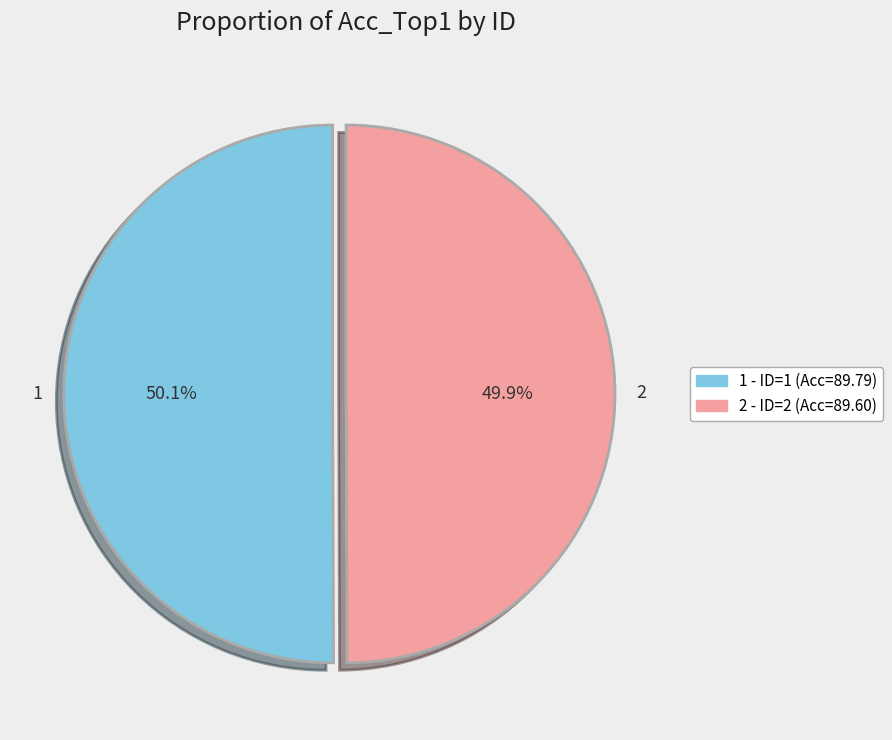

What portion of the pie excludes 1?

49.9%